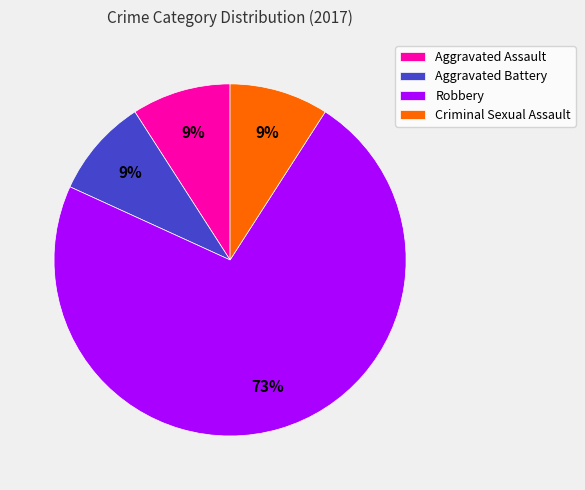

To the nearest percent, what portion does Aggravated Assault represent?

9%